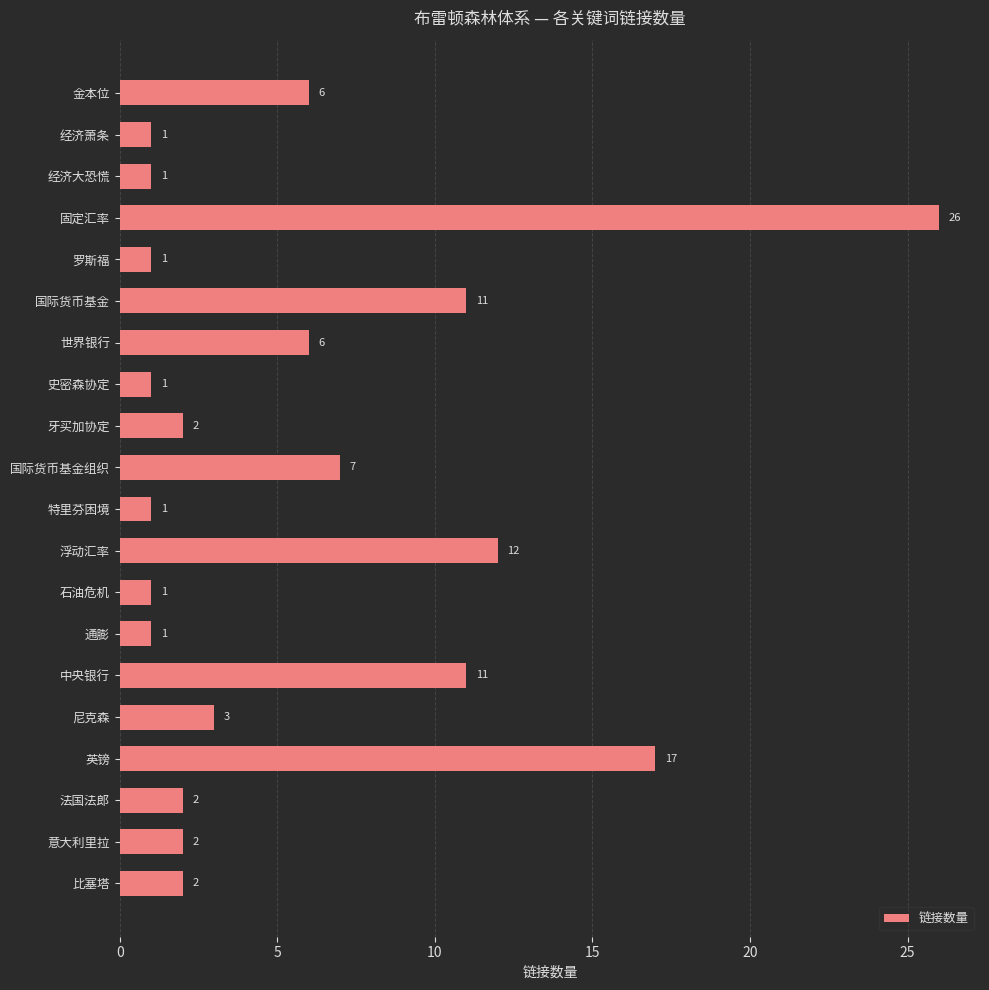

What is the label of the 20th bar from the top?

比塞塔